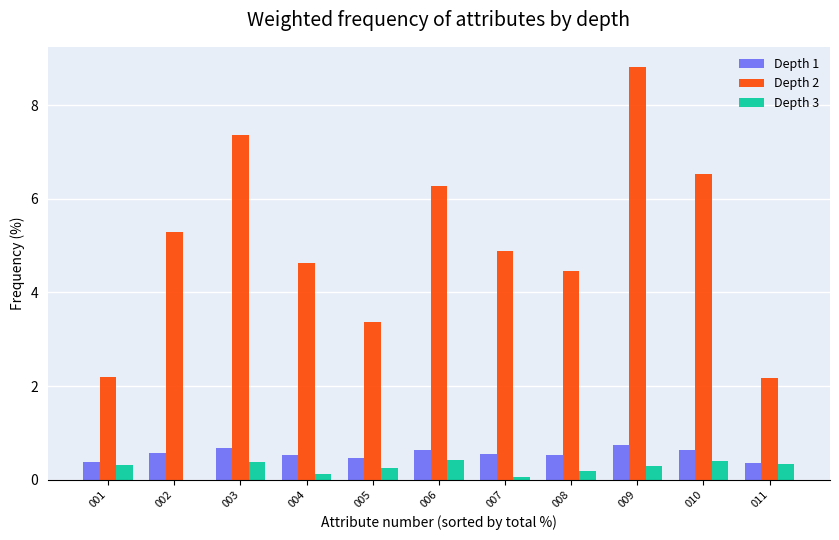

What are all the series names shown in the legend?

Depth 1, Depth 2, Depth 3